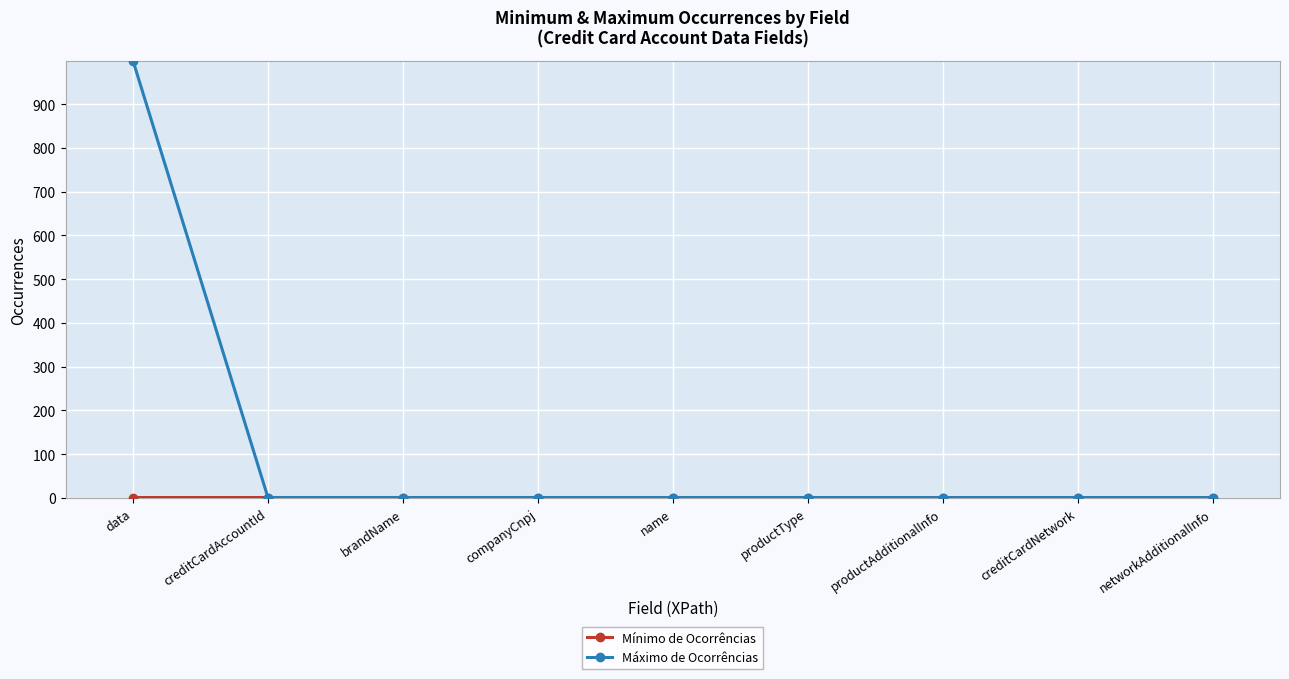

What is the highest value of the Máximo de Ocorrências series?

999